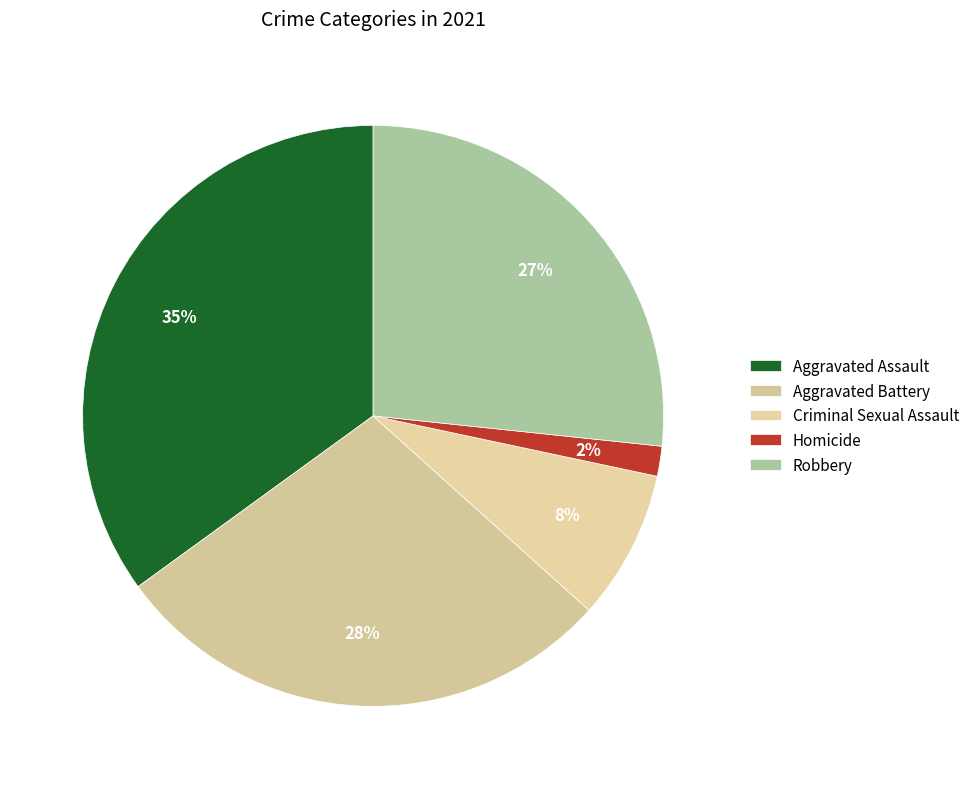

To the nearest percent, what portion does Aggravated Battery represent?

28%